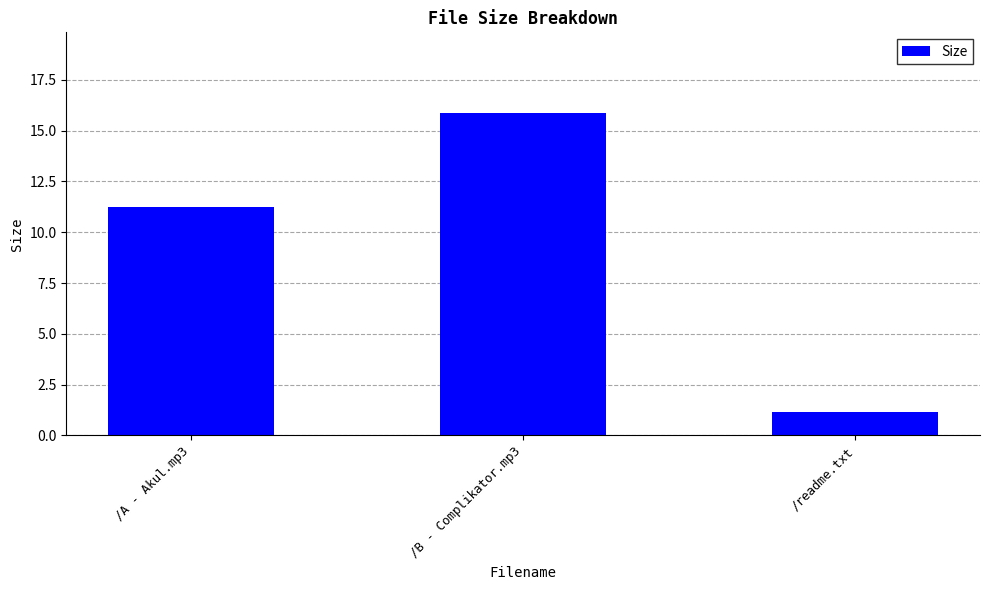

What is the smallest value displayed?

1.2